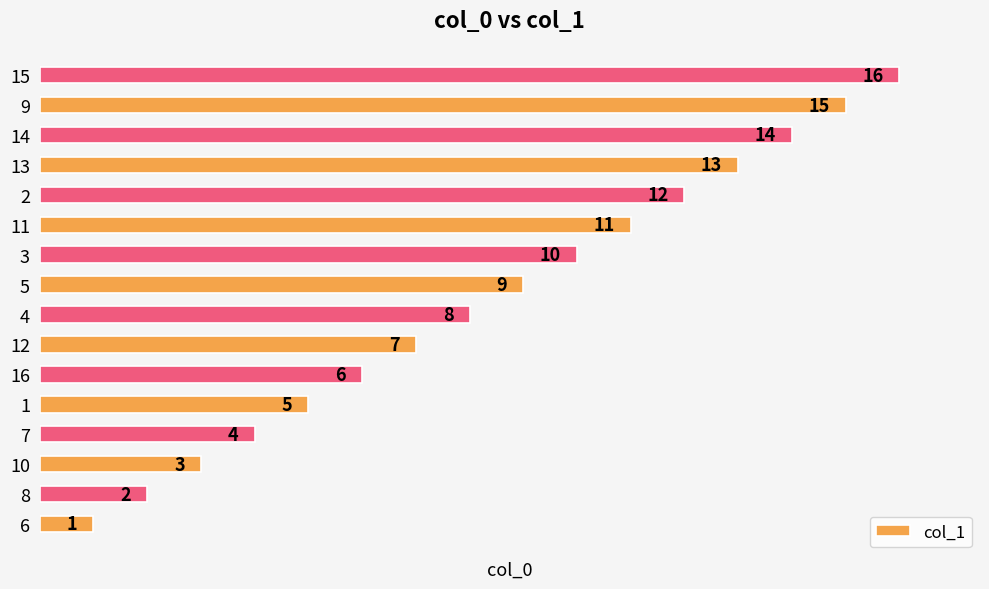

What is the sum of the values at 15 and 3?

26